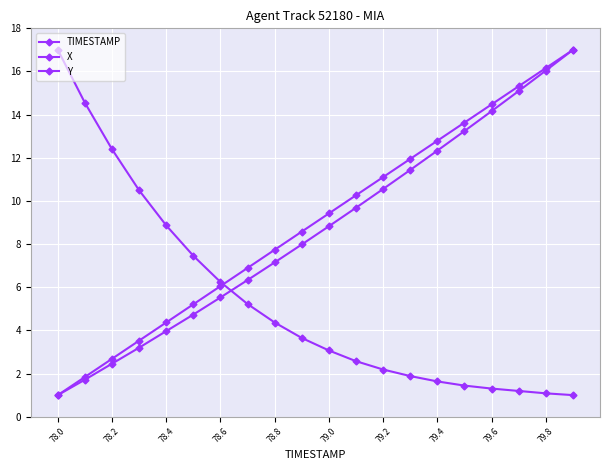

How many data points does each series have?

20